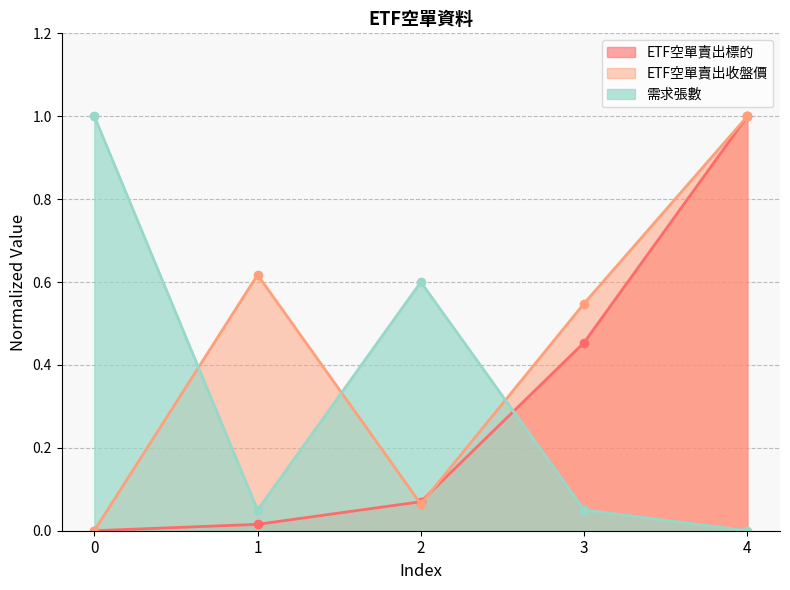

Reading left to right, list all the values displayed in this chart.

ETF空單賣出標的: 0=0.0	1=0.0	2=0.1	3=0.5	4=1.0
ETF空單賣出收盤價: 0=0.0	1=0.6	2=0.1	3=0.5	4=1.0
需求張數: 0=1.0	1=0.0	2=0.6	3=0.0	4=0.0